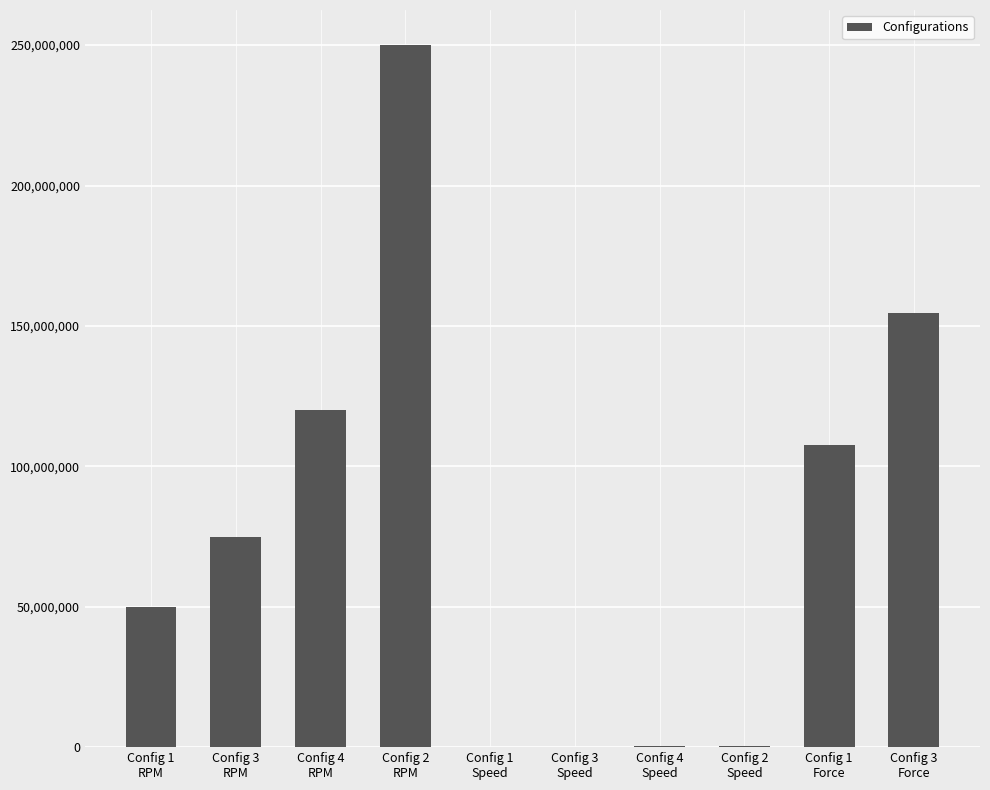

What is the sum of all values?

758374779.0